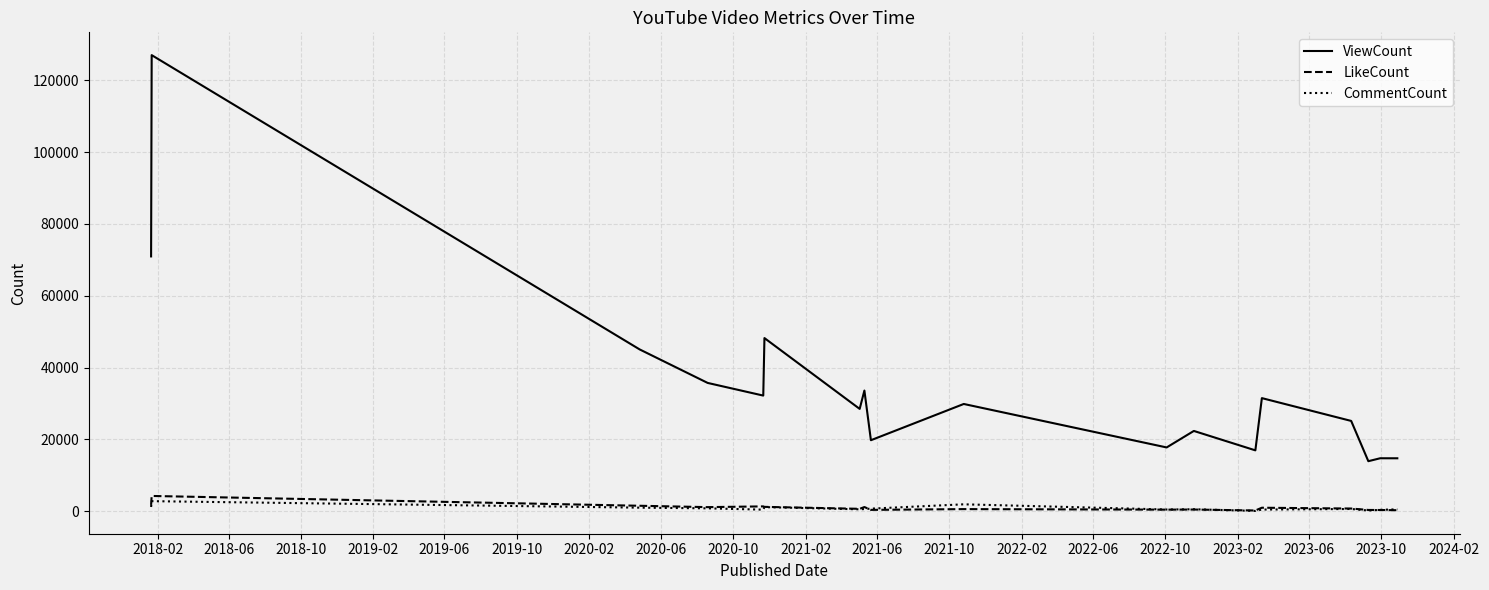

True or false: ViewCount and LikeCount cross at least once.

False